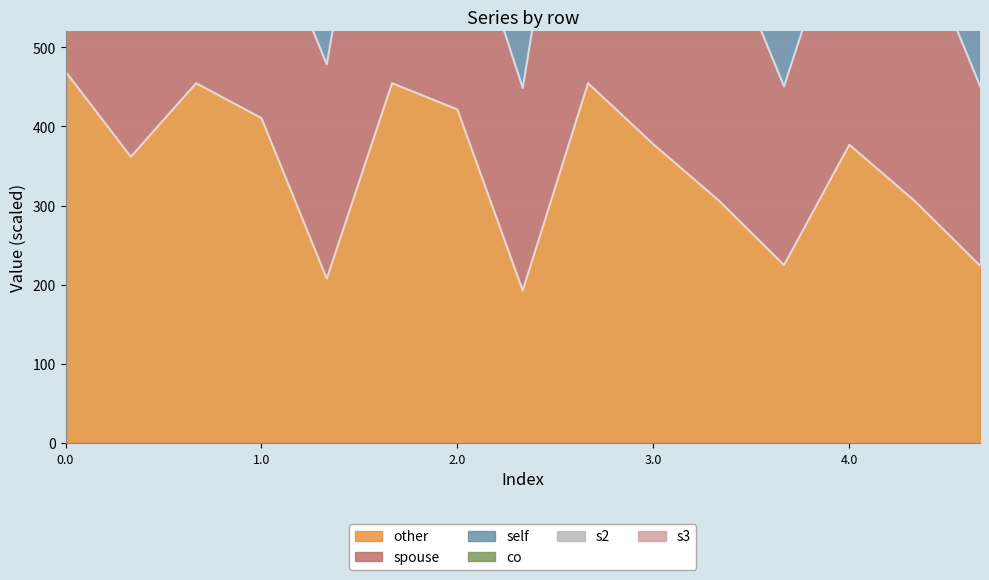

How many lines are shown in the chart?

6